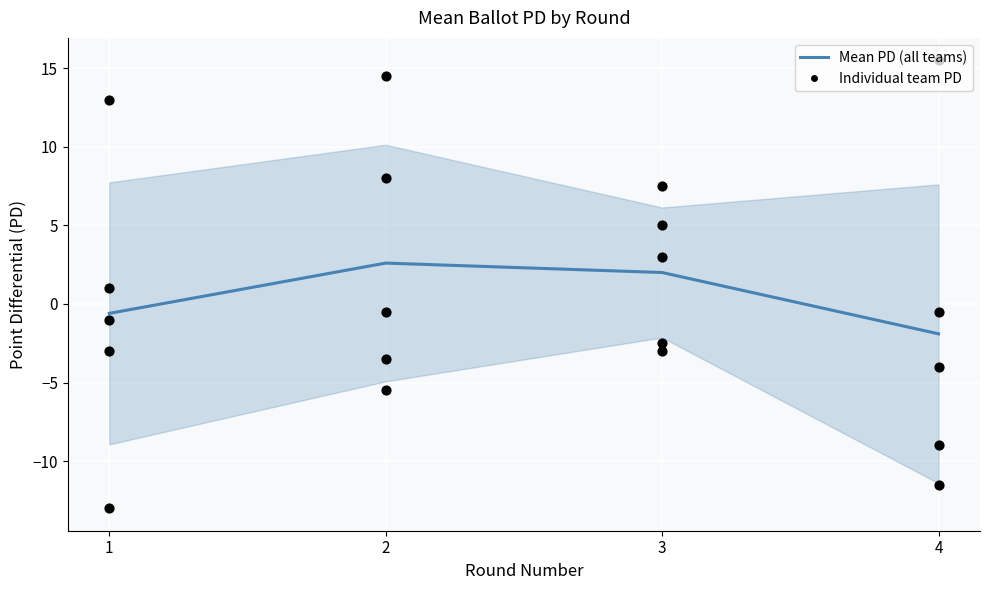

Which series contains the lowest Y value?

Washington & Jefferson A